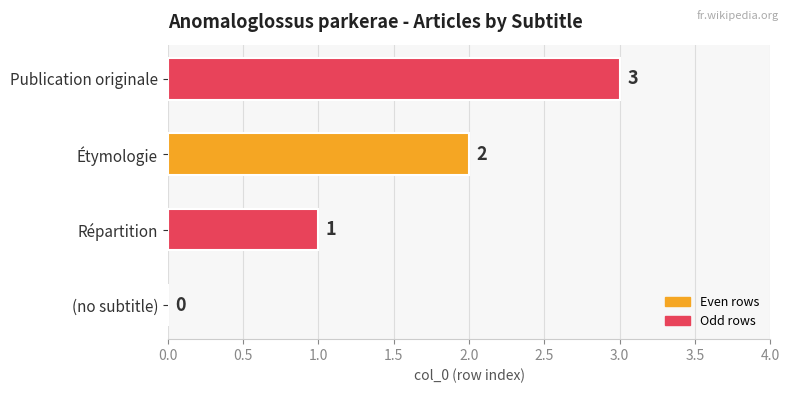

What is the greatest value displayed?

3